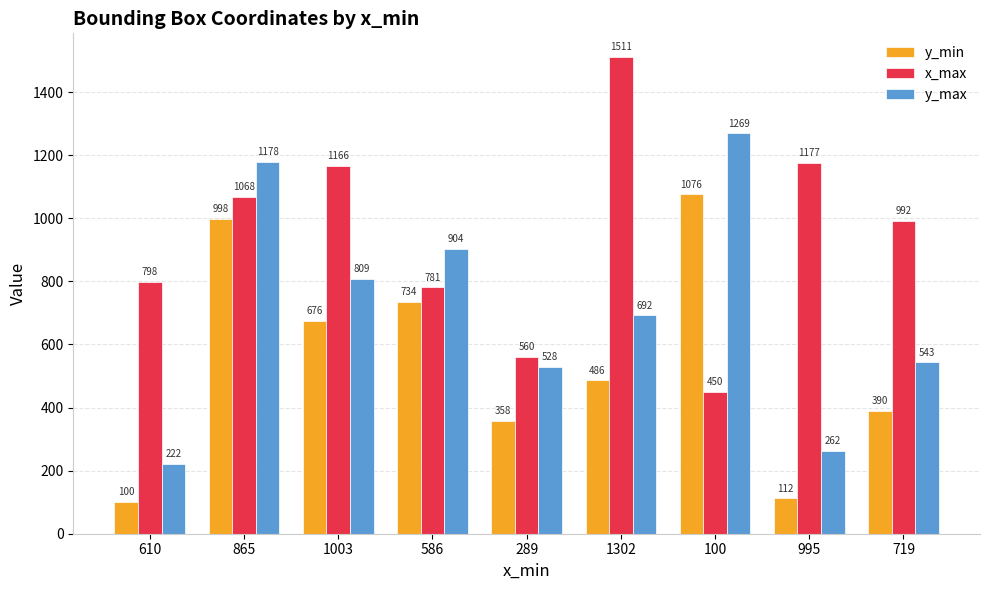

The value of x_max at 719 is 992. True or false?

True